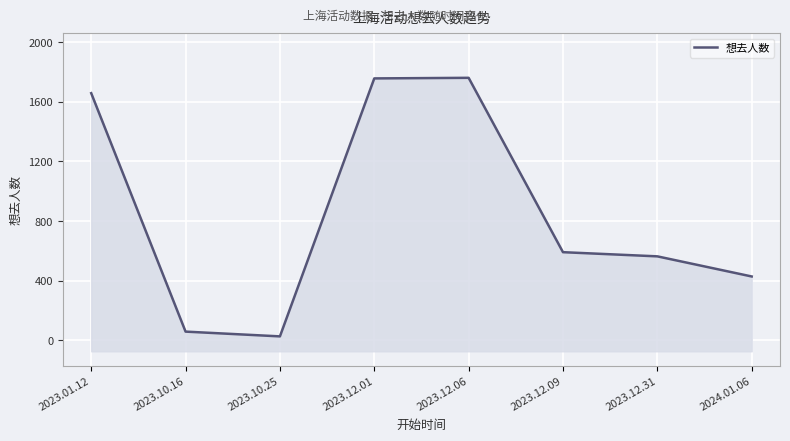

What is the minimum value shown in the chart?

26